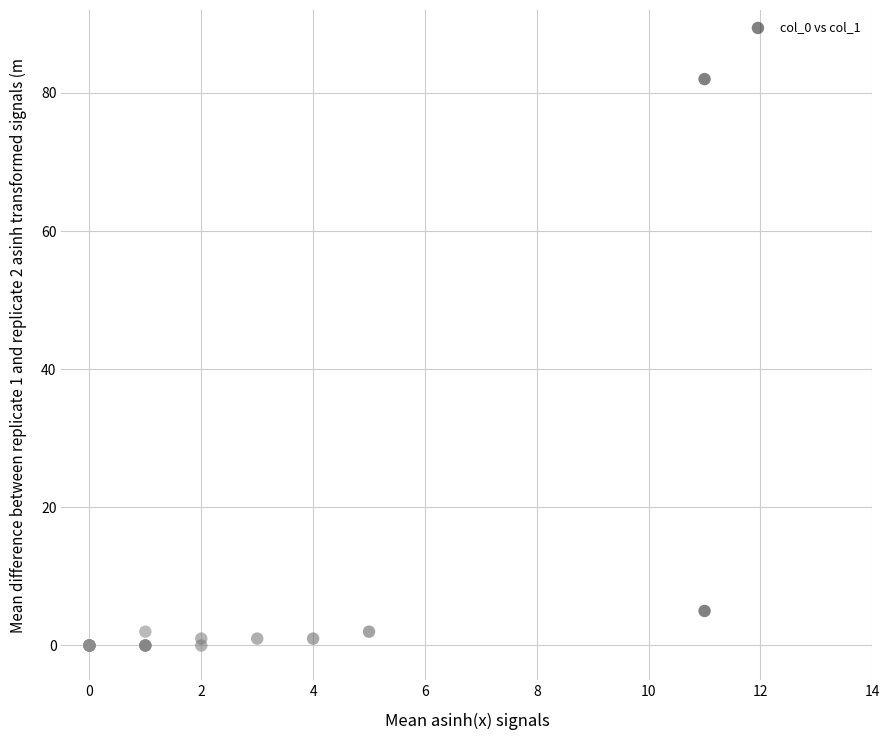

What Y value in the scatter plot is closest to 41?

5